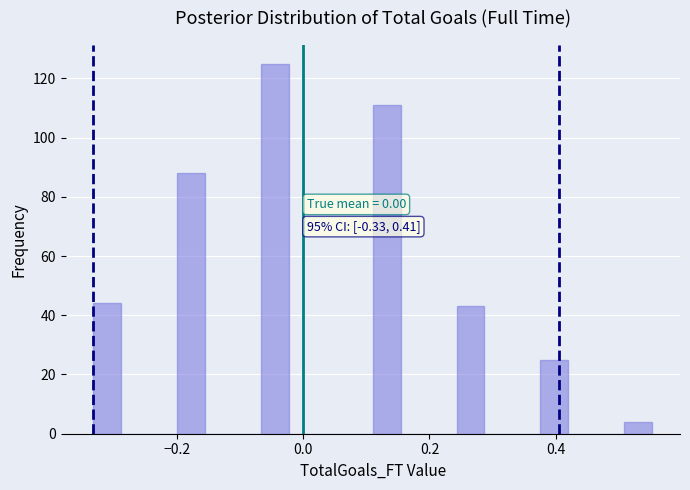

Around what value on the x-axis is the tallest bar? Give the approximate position of its centre, as read against the axis.

-0.04